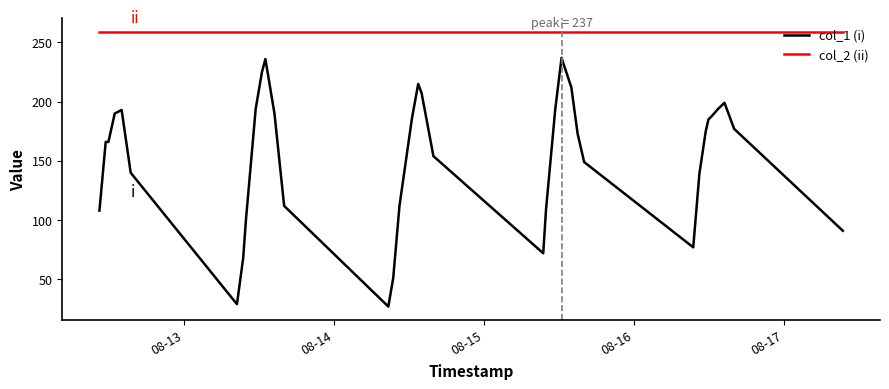

Which series has the widest spread of values?

col_1 (i)